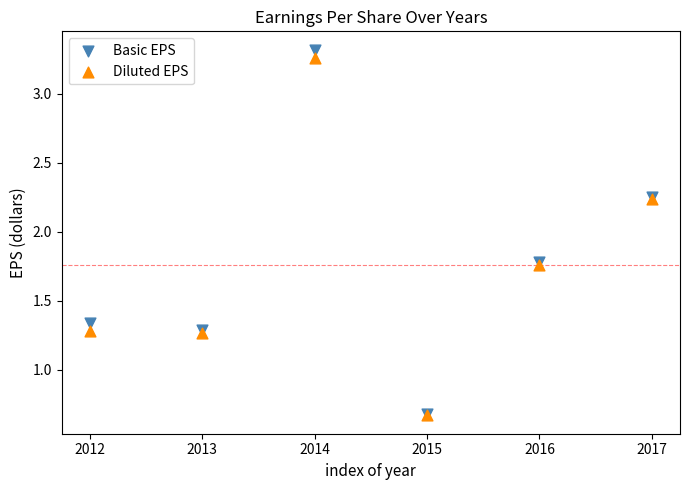

What are all the series names shown in the legend?

Basic EPS, Diluted EPS